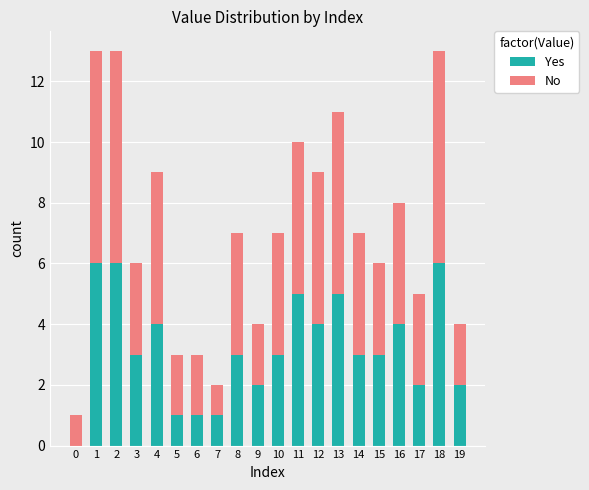

What is the sum of the Yes values at 13 and 10?

8